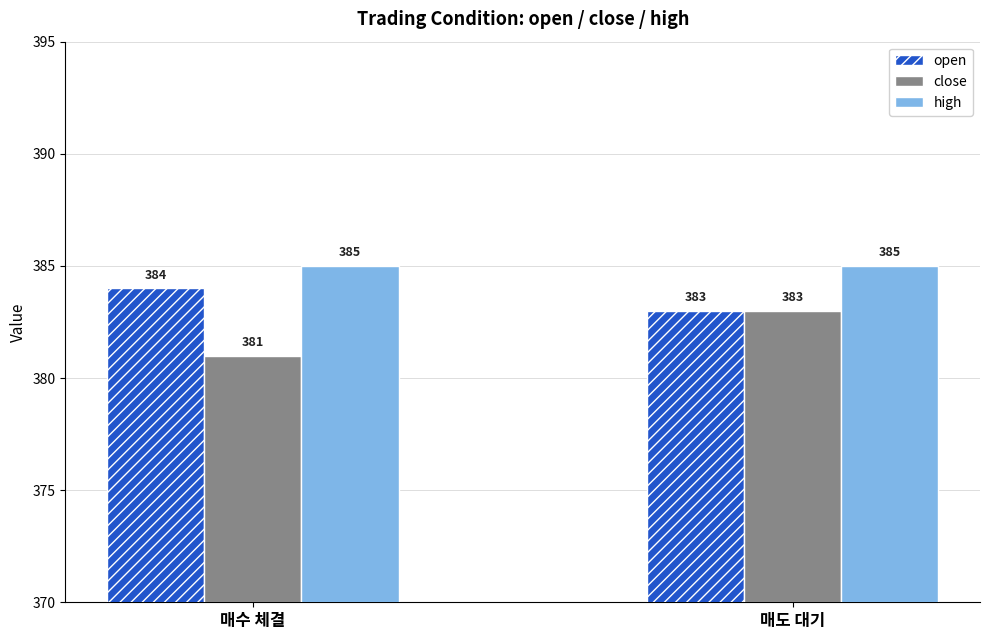

What is the total value across all series at 매도 대기?

1151